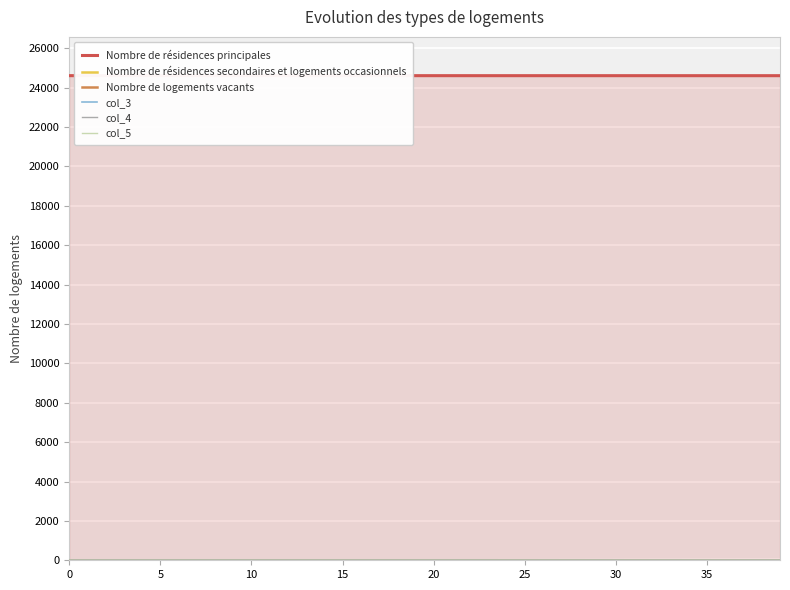

What is the maximum value shown in the chart?

24612.0